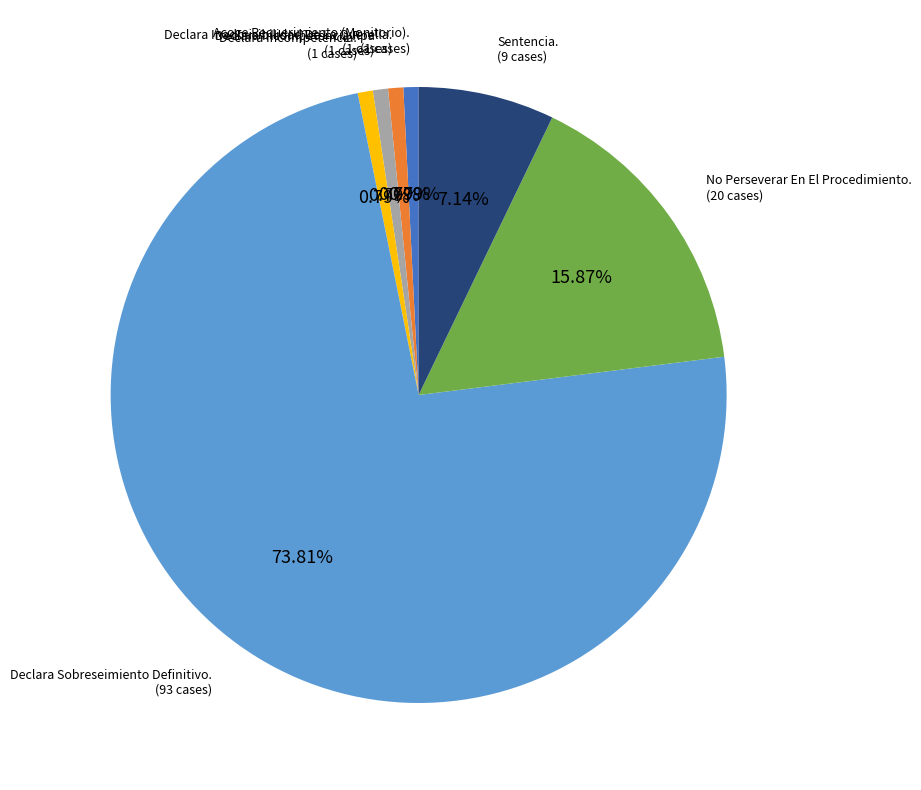

To the nearest percent, what is the difference between the largest and smallest slice percentages?

73%